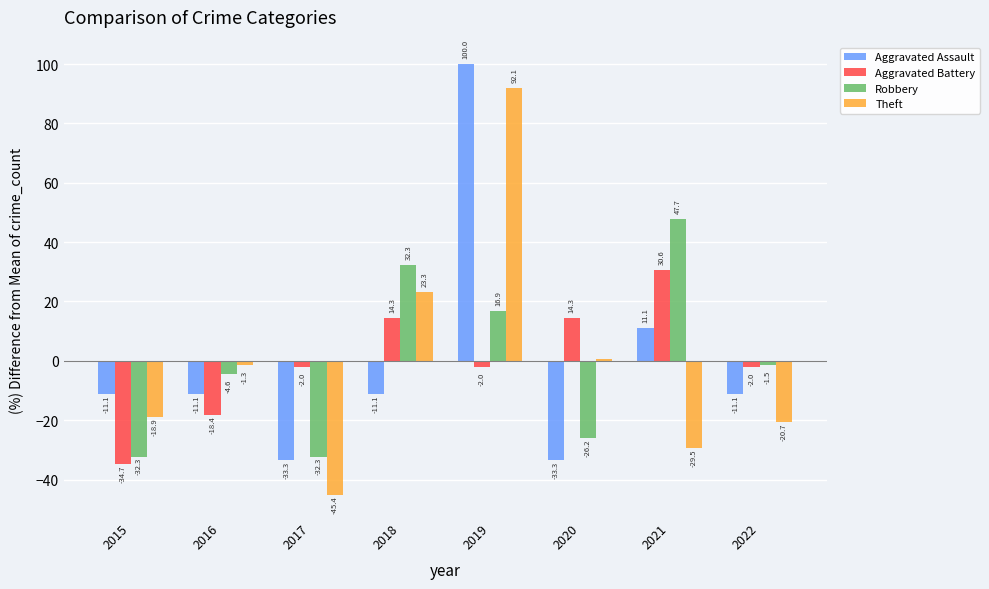

At which category is the sum across all series the highest?

2019